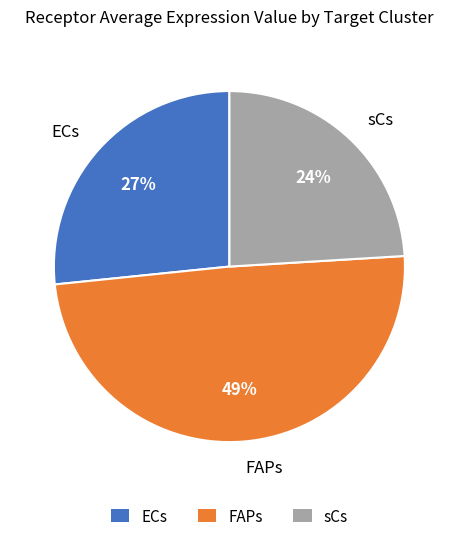

Is it true that FAPs is 56% of the pie?

False